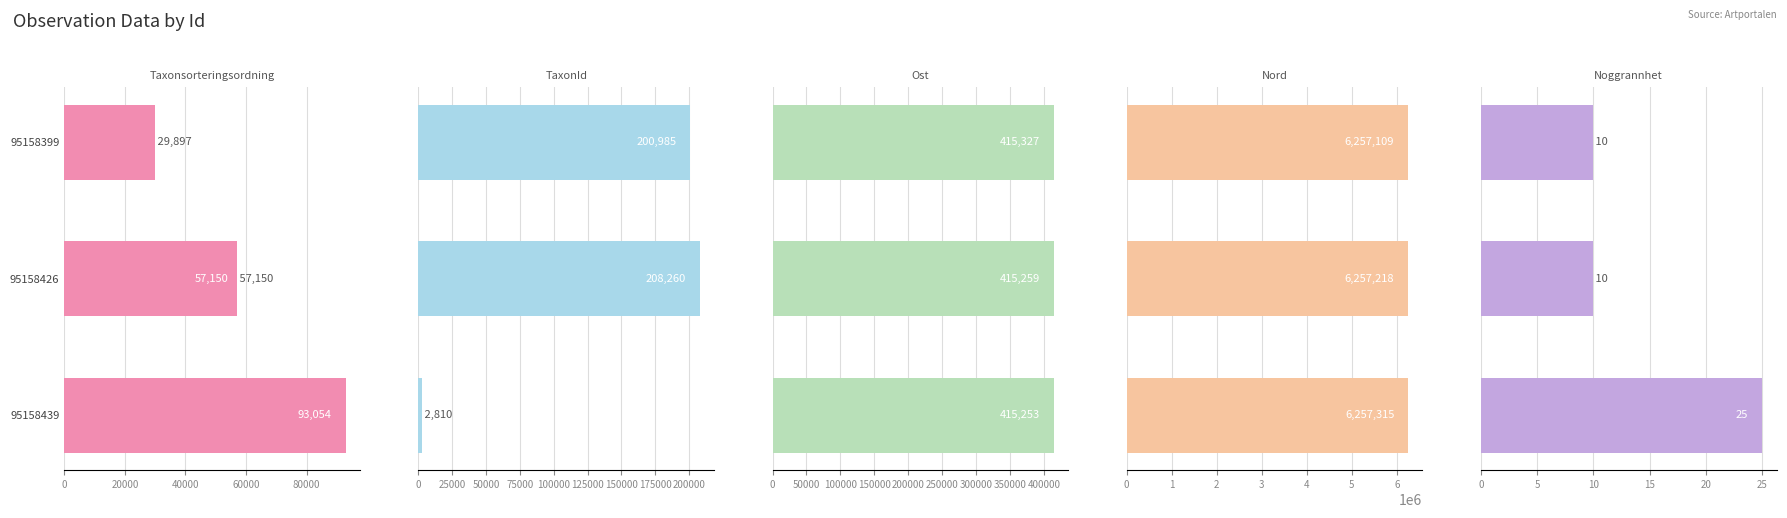

Read the TaxonId value at 95158439.

2810